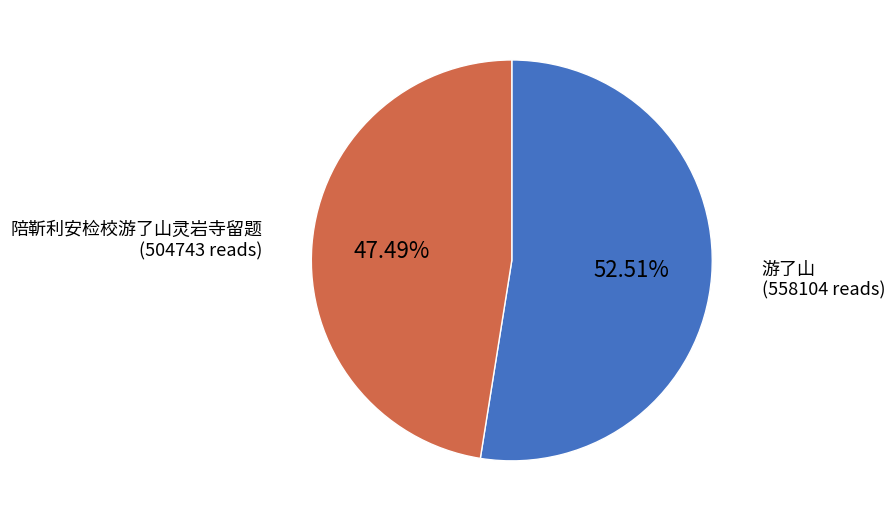

Does any single category account for the majority?

Yes